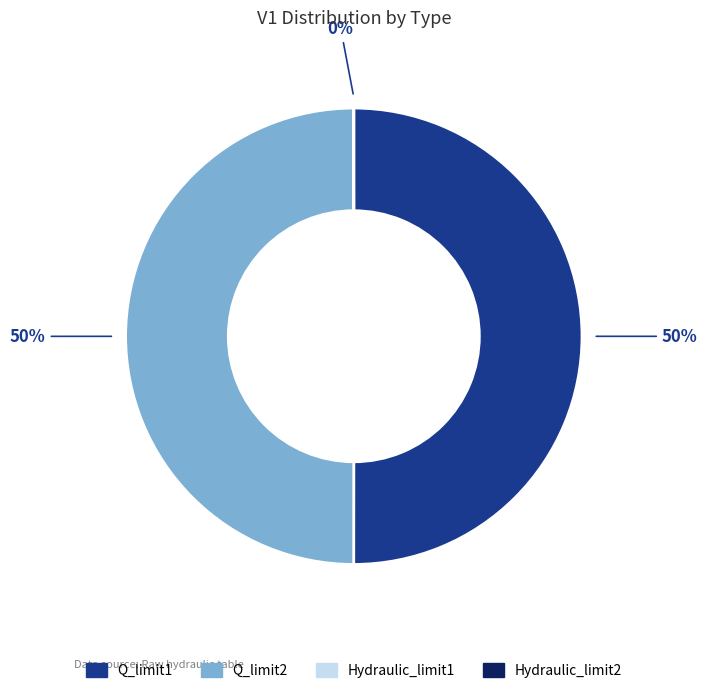

To the nearest percent, what is the average slice percentage?

25%